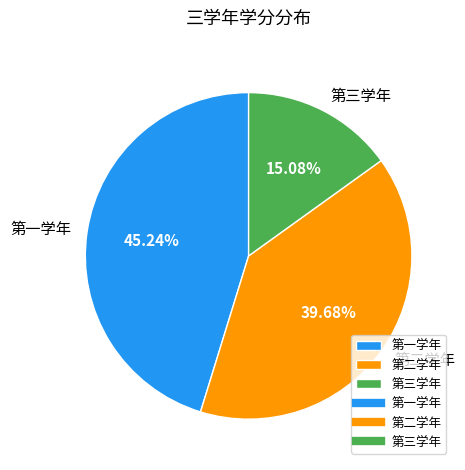

What is the smallest slice in the pie chart?

第三学年